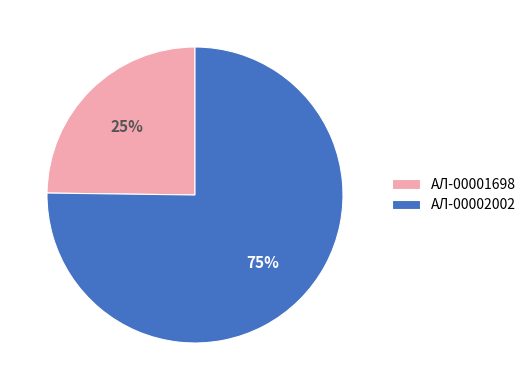

To the nearest percent, what portion does AЛ-00002002 represent?

75%